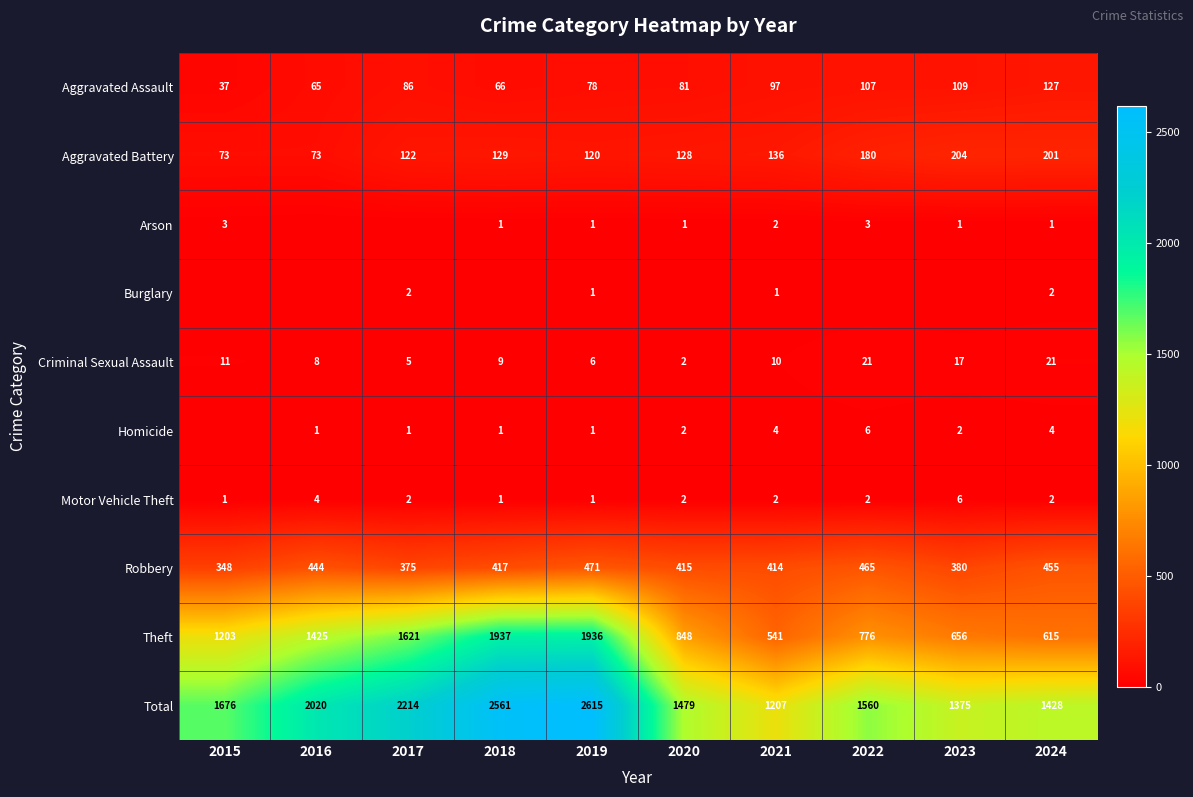

What is the average value of the Criminal Sexual Assault series?

11